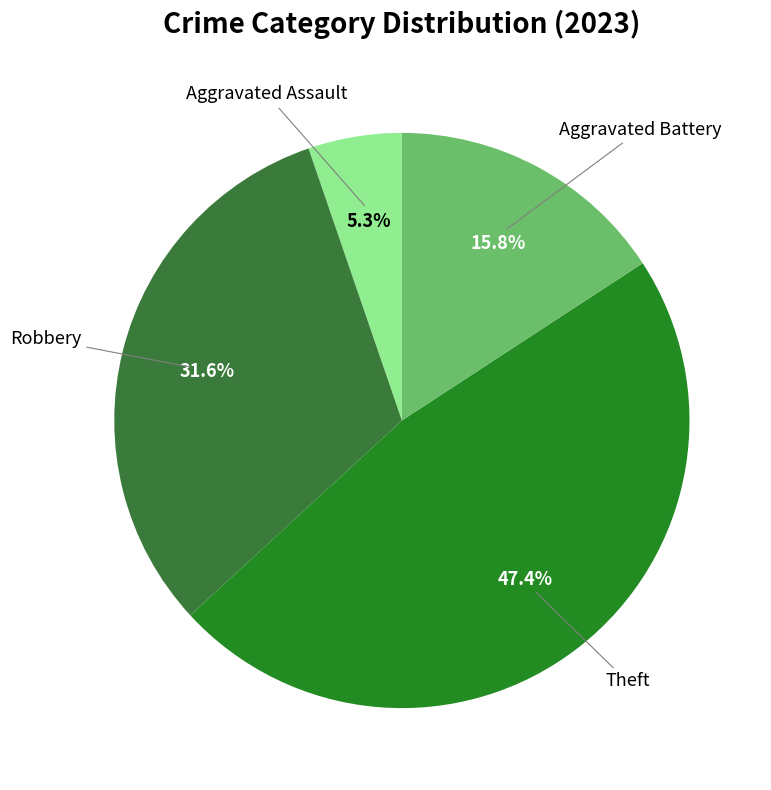

The Aggravated Battery slice represents 5% of the pie. True or false?

False